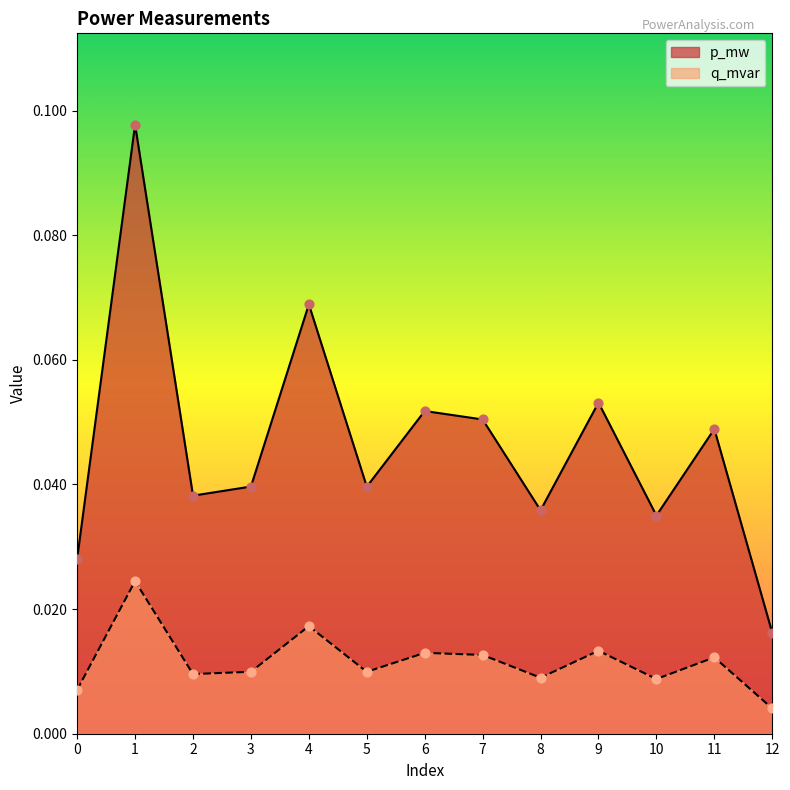

Which series reaches the maximum Y coordinate?

p_mw